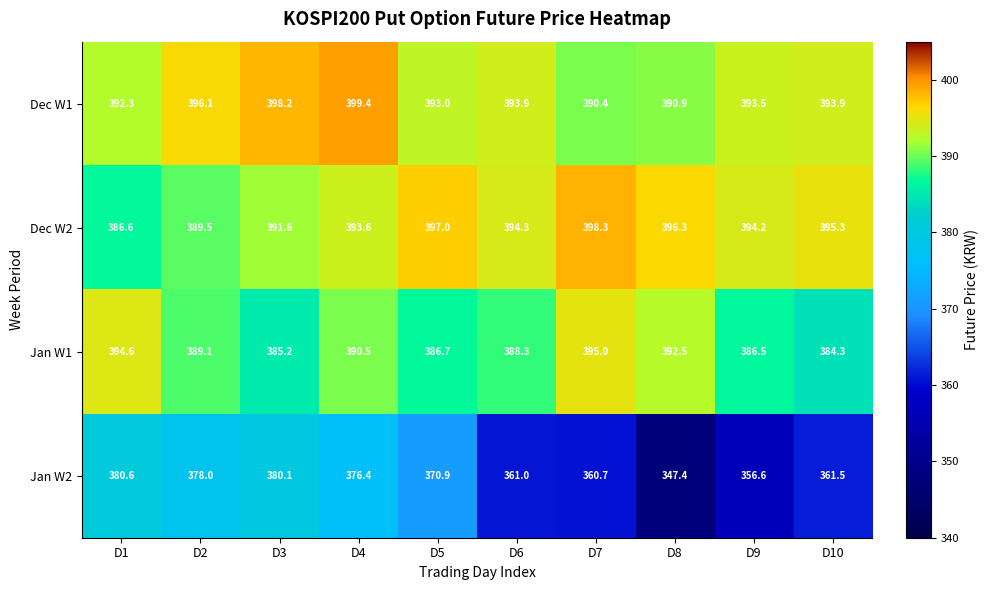

At which label is Jan W2 closest to 364?

D10